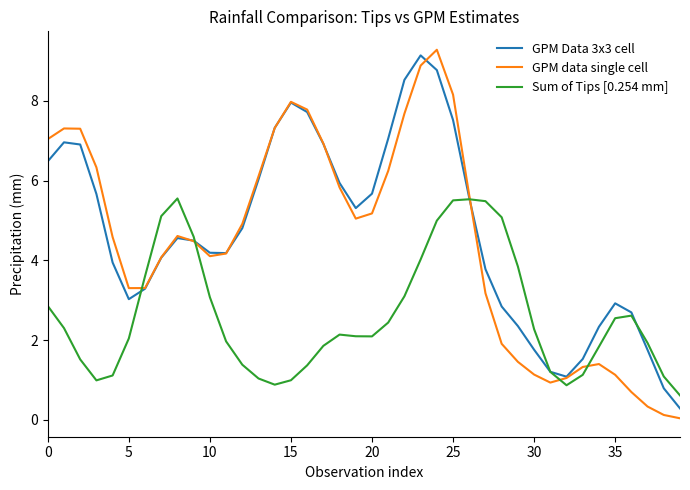

What is the difference between the maximum and minimum values in the GPM data single cell series?

9.2